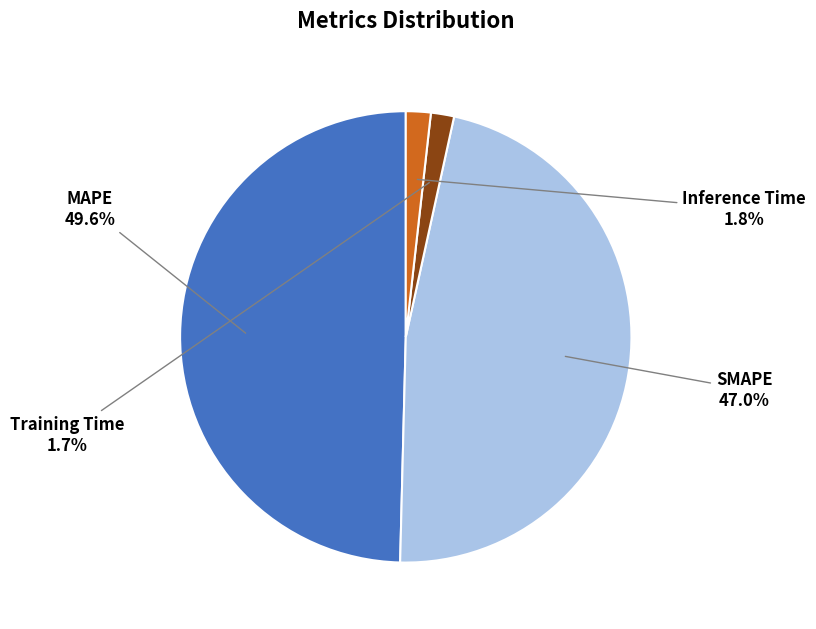

To the nearest percent, what is the difference between the largest and smallest slice percentages?

48%